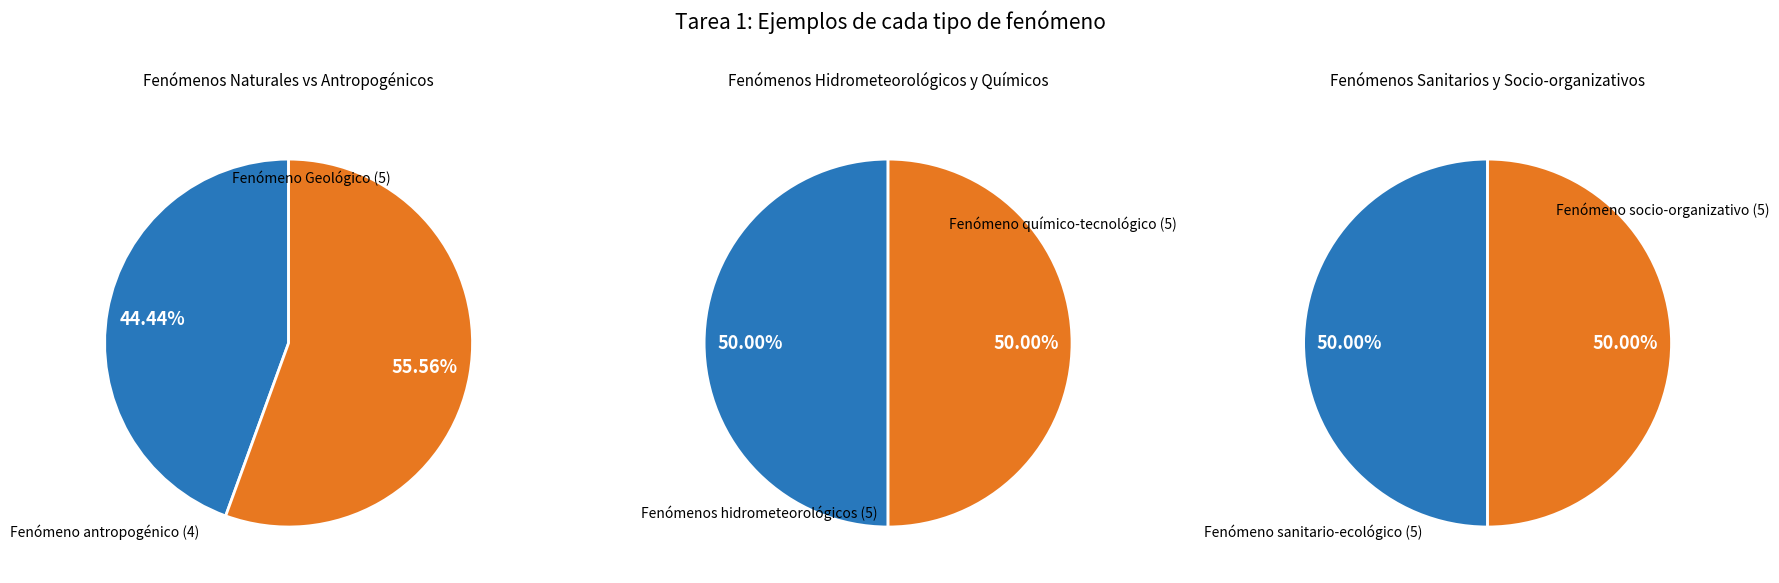

Which slice is the smallest?

Fenómeno antropogénico